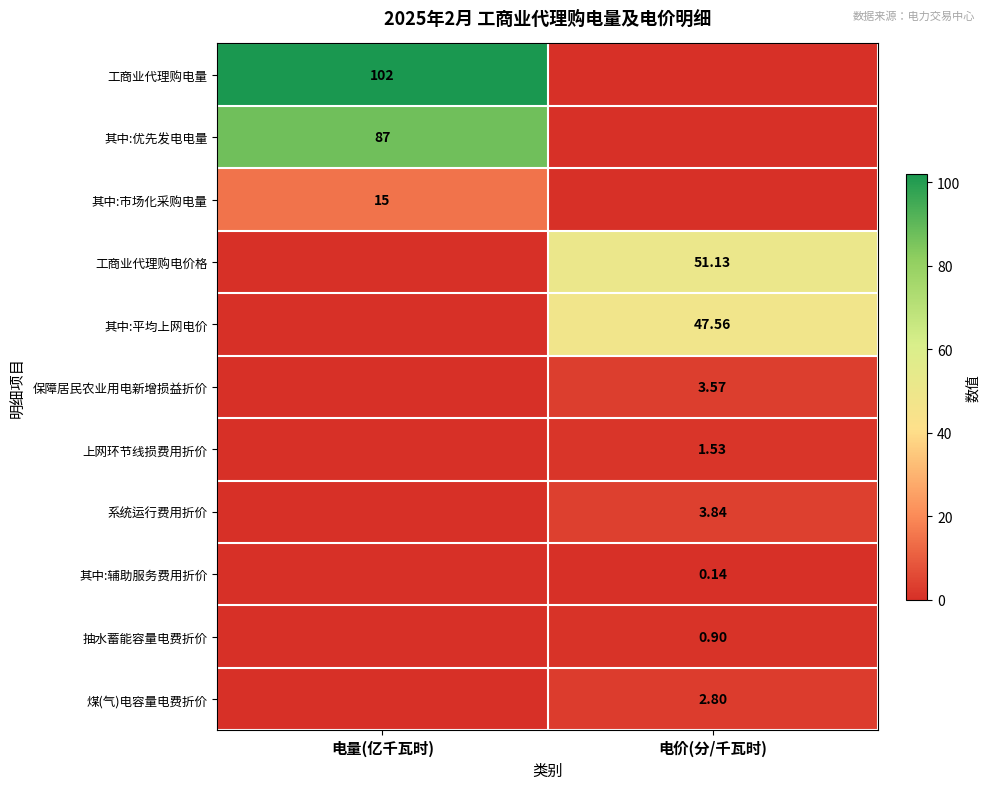

What is the difference between the highest and lowest values at 电量(亿千瓦时)?

102.0